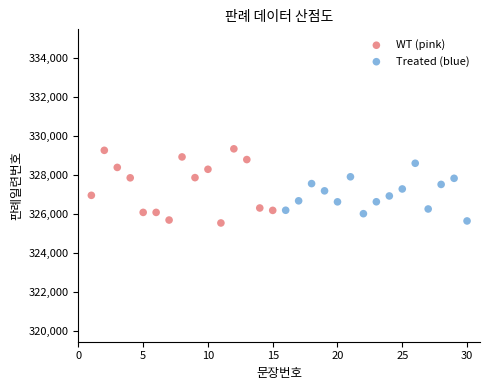

Which series has the largest Y range (max minus min)?

WT (pink)